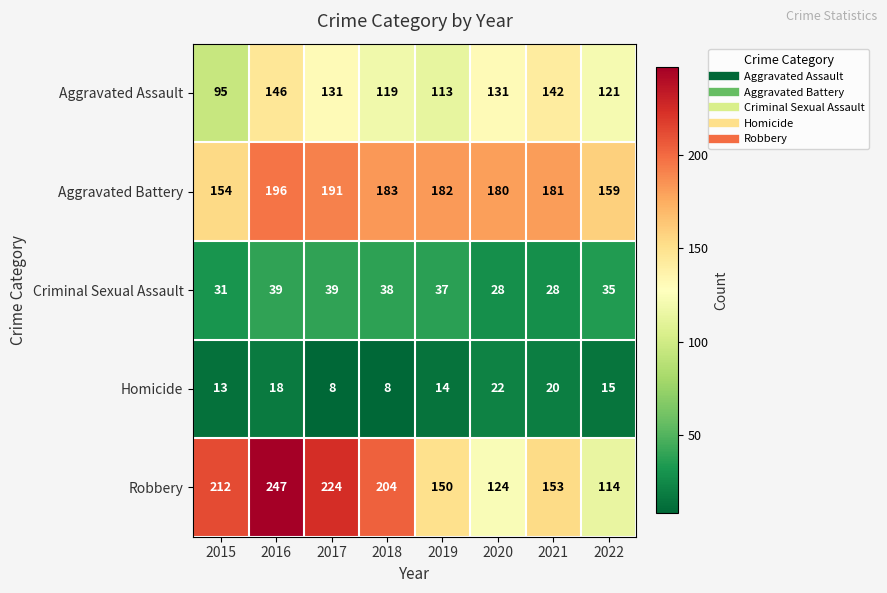

What is the lowest value of the Criminal Sexual Assault series?

28